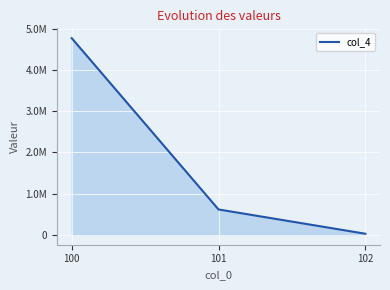

Does the chart display data point markers on the line(s)?

No